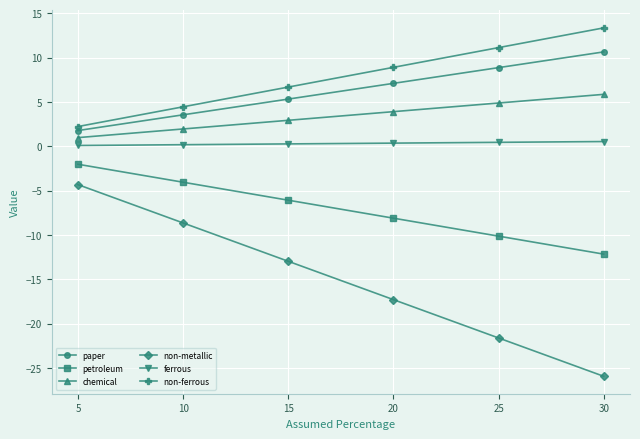

Is it true that petroleum equals -7.2 at 10?

False